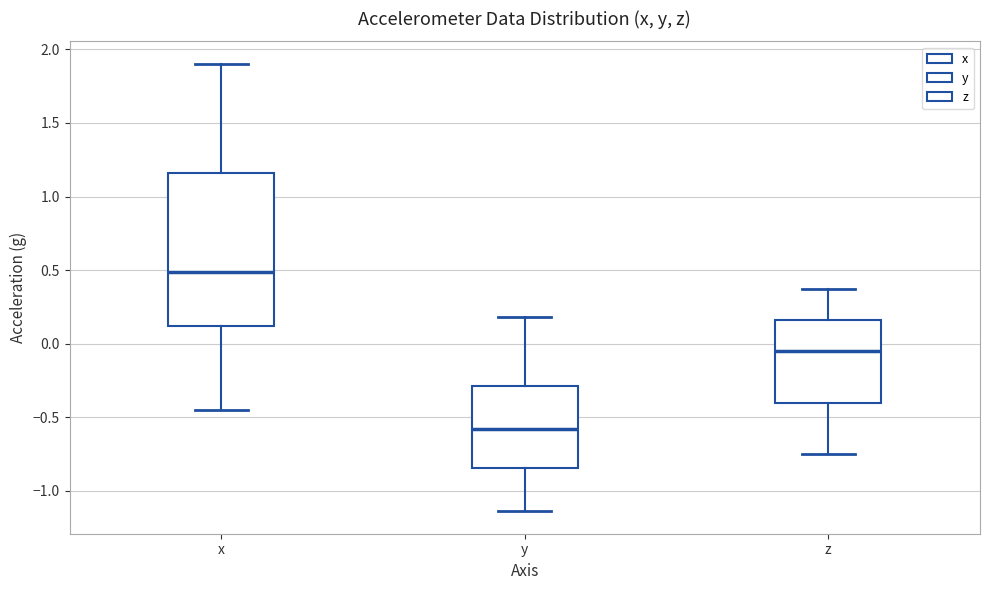

Which box is the tallest, from its lower edge to its upper edge?

x